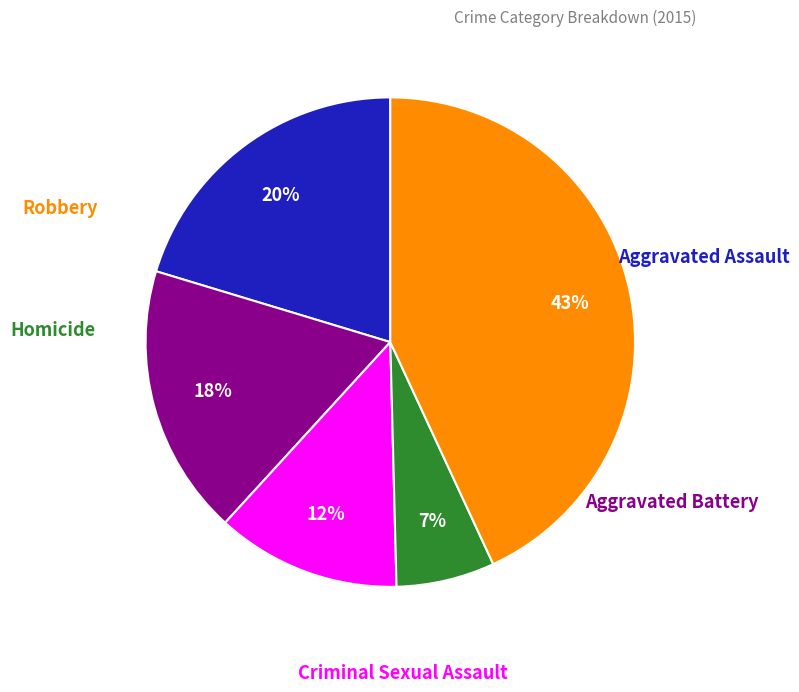

Does any single category account for the majority?

No